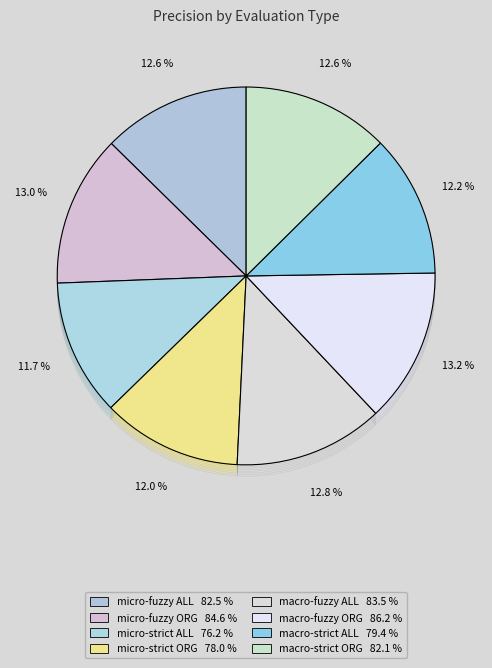

Between NE-COARSE-LIT
macro-fuzzy
ORG and NE-COARSE-LIT
micro-fuzzy
ALL, which is larger?

NE-COARSE-LIT
macro-fuzzy
ORG